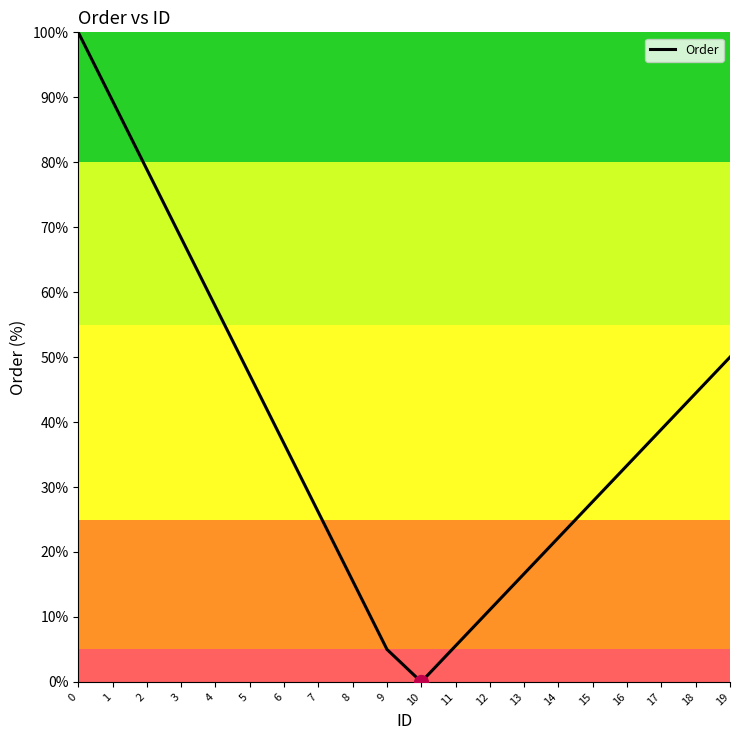

What is the difference between the second highest and minimum values?

89.4